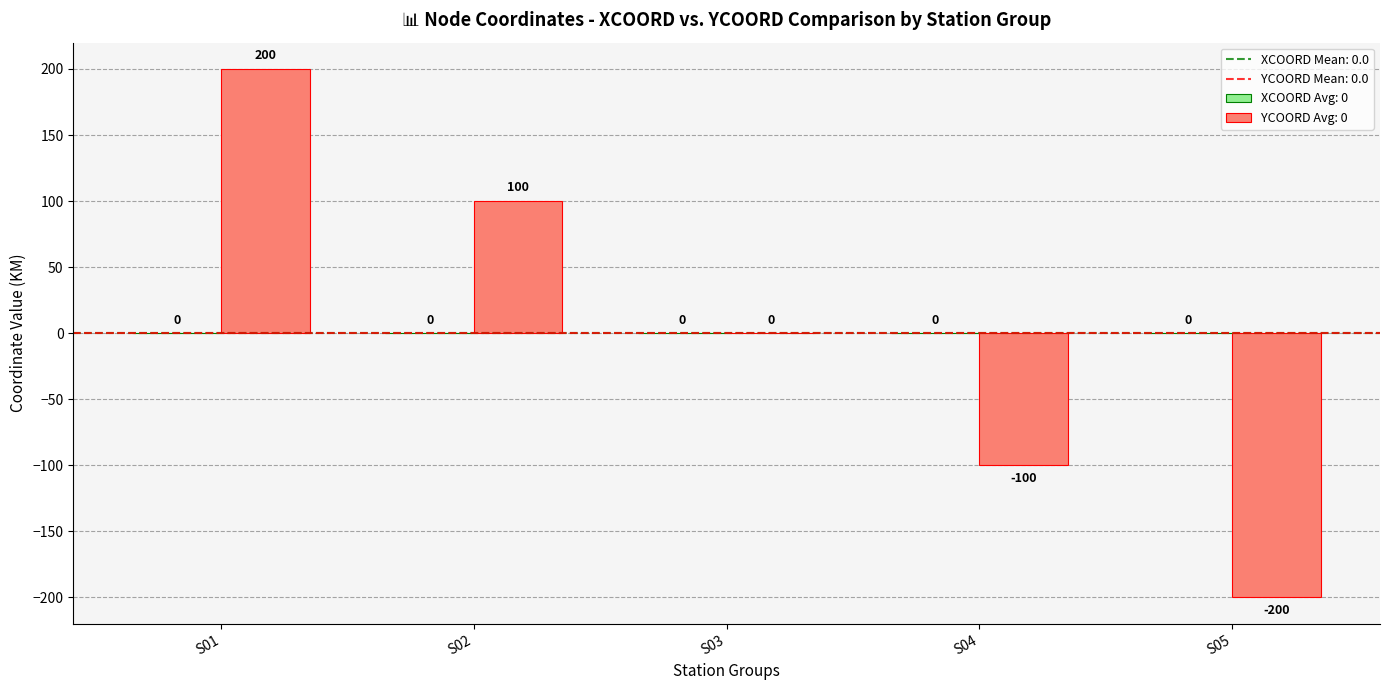

What is the greatest value displayed?

200